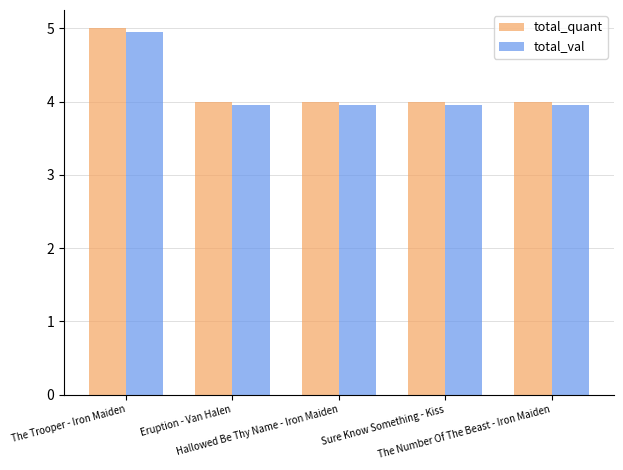

How many groups of bars are there?

5